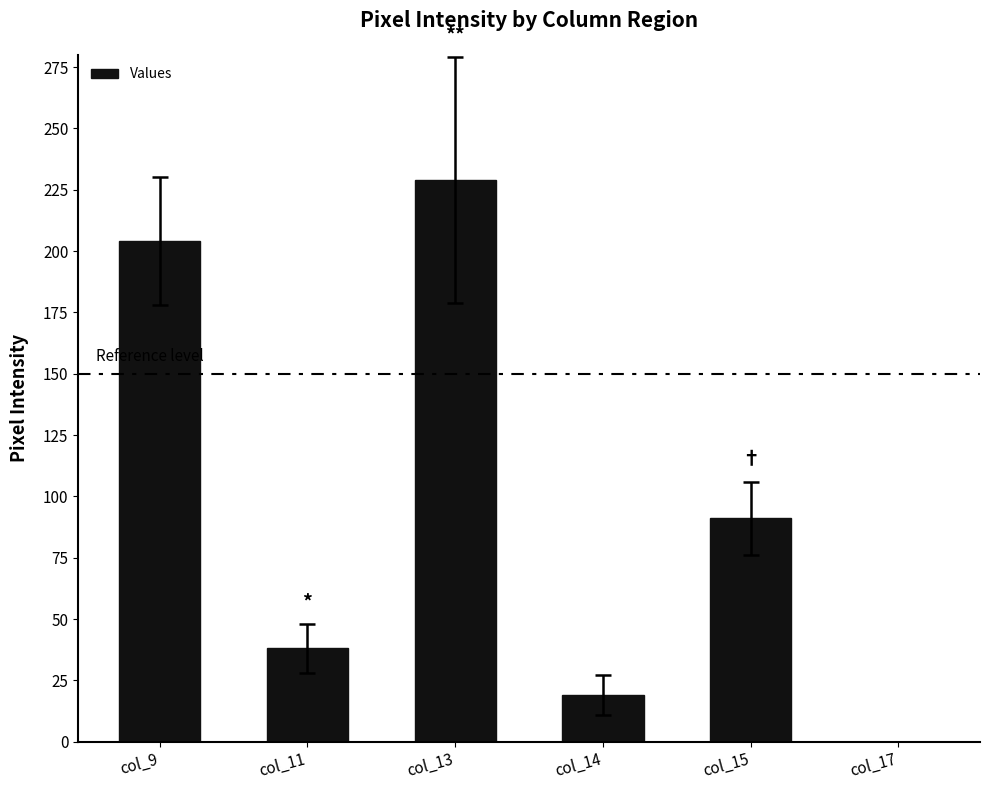

What is the approximate value at col_11?

38